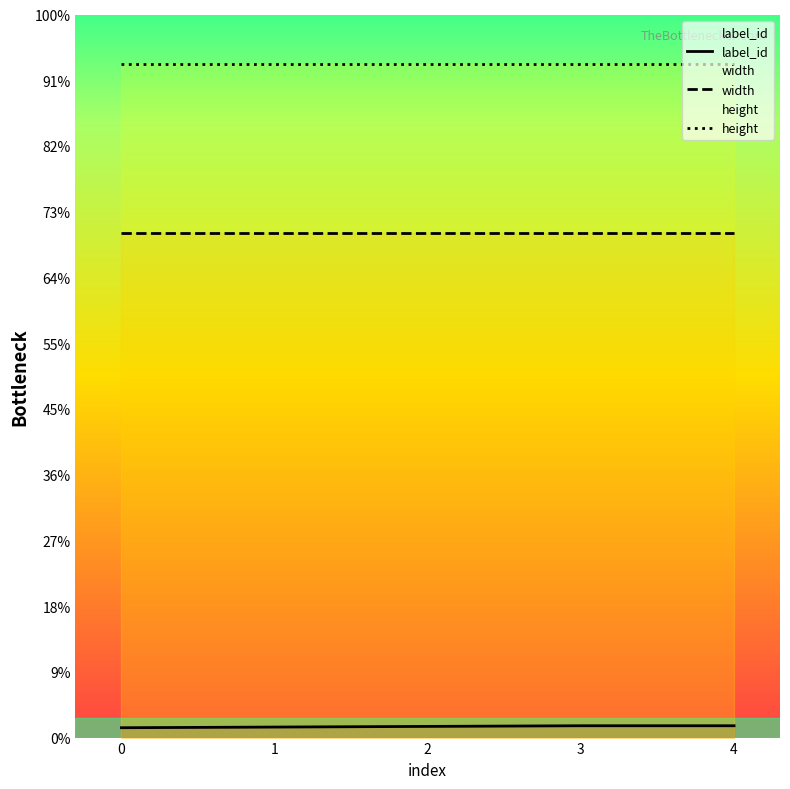

What is the sum of the width values at 0 and 2?

1536